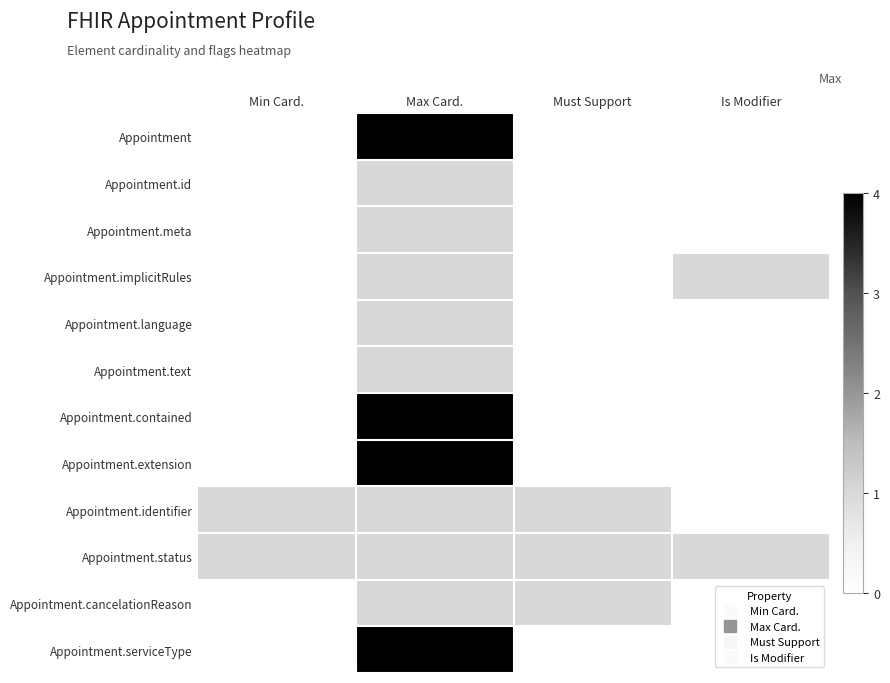

What is the maximum value shown in the chart?

4